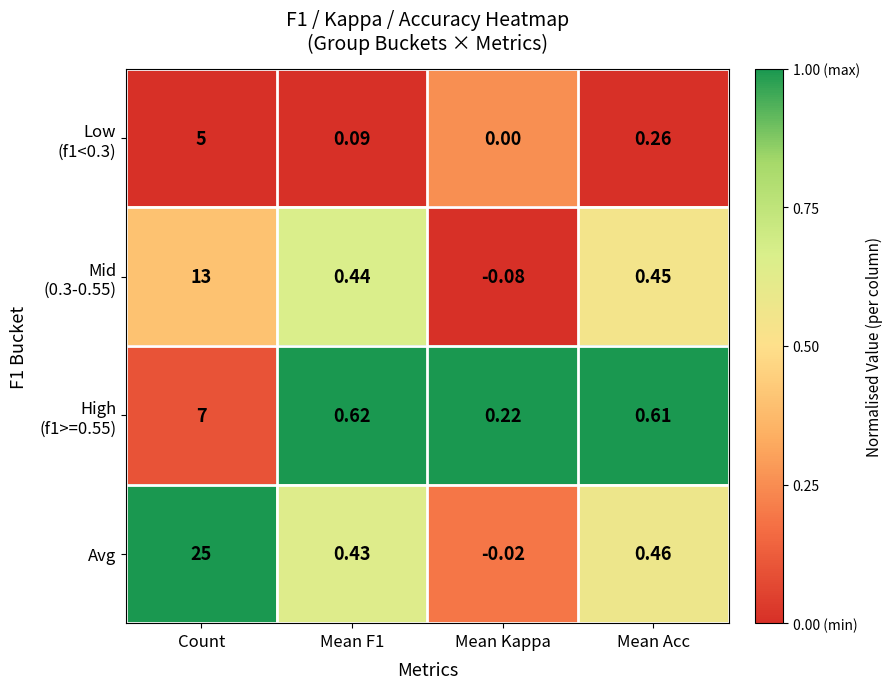

At which category does the chart reach its peak across all series?

Count